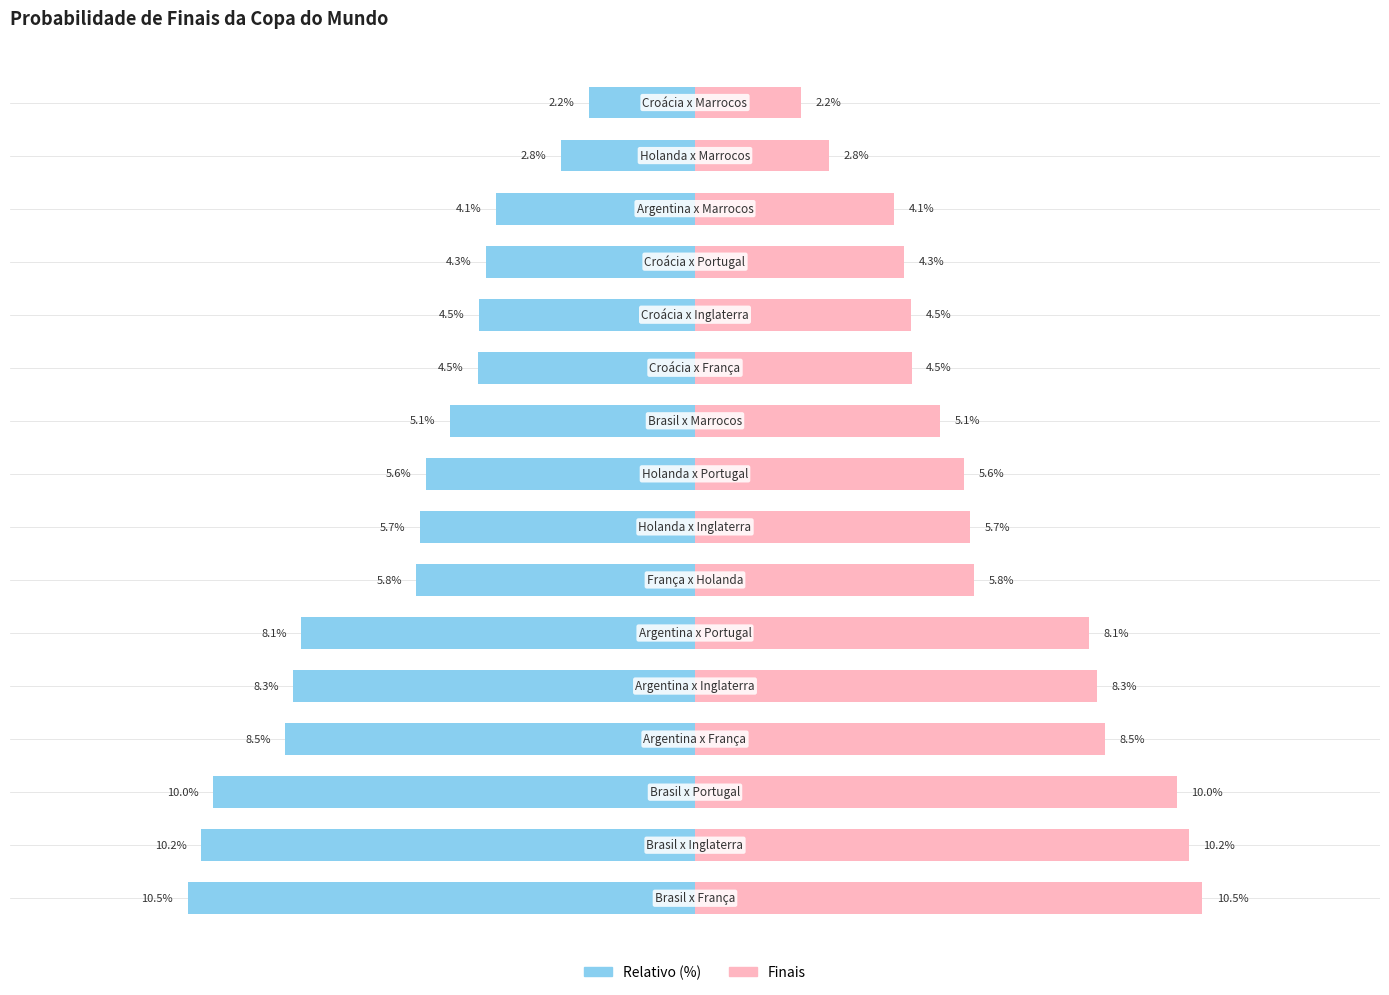

Reading right to left, extract all data points from this chart.

Finais (left): 15=-2.2	14=-2.8	13=-4.1	12=-4.3	11=-4.5	10=-4.5	9=-5.1	8=-5.6	7=-5.7	6=-5.8	5=-8.1	4=-8.3	3=-8.5	2=-10.0	1=-10.2	0=-10.5
Finais (right): 15=2.2	14=2.8	13=4.1	12=4.3	11=4.5	10=4.5	9=5.1	8=5.6	7=5.7	6=5.8	5=8.1	4=8.3	3=8.5	2=10.0	1=10.2	0=10.5